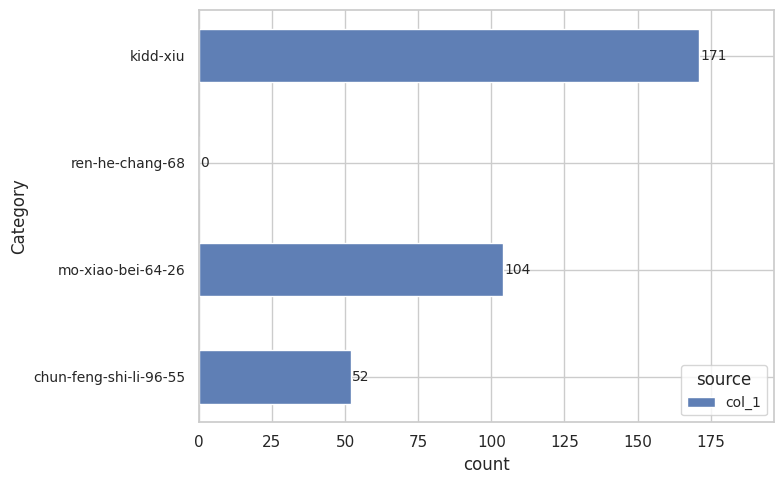

How many series are shown in this chart?

1